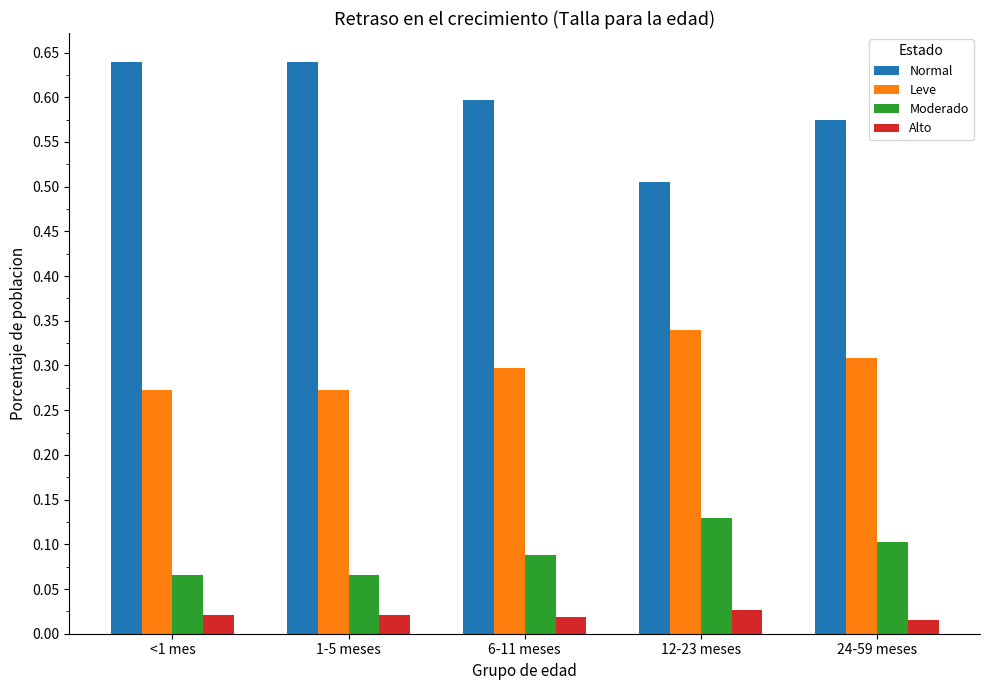

How many Normal values are between 0 and 1?

5